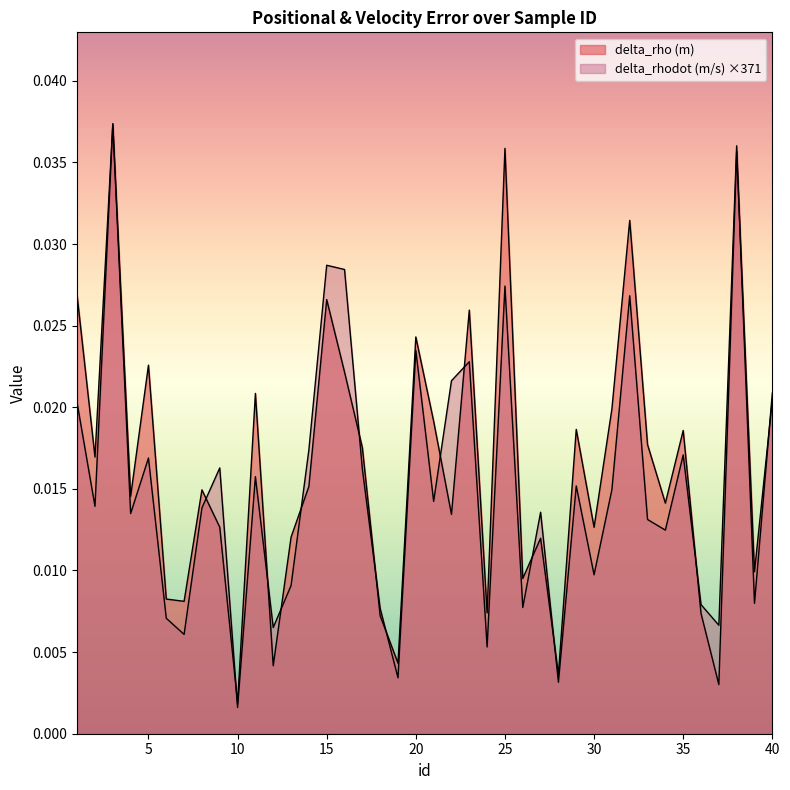

Which series has the largest total across all categories?

delta_rho (m)